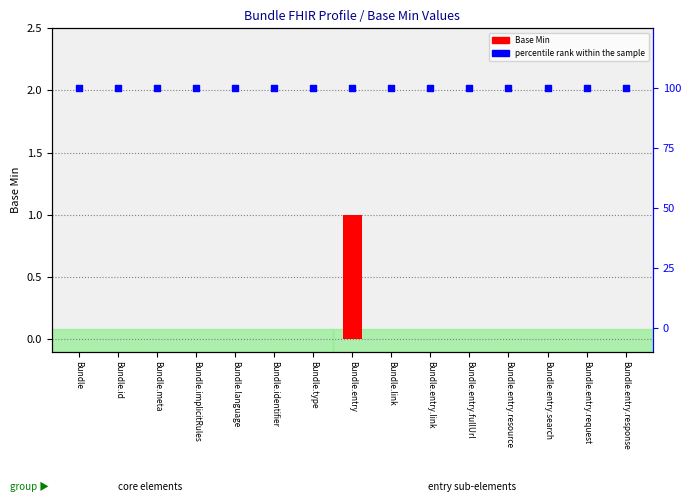

Which series reaches the minimum Y coordinate?

Base Min